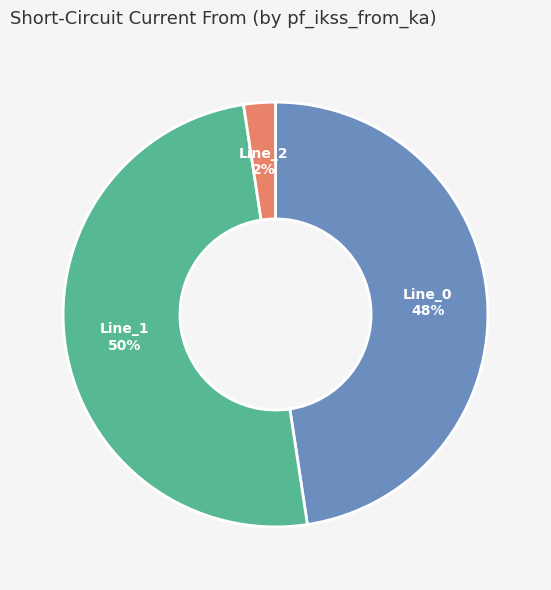

To the nearest percent, what is the average slice percentage?

33%